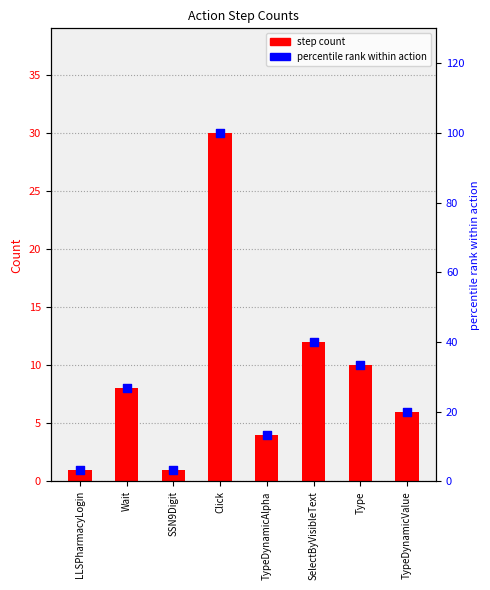

Is the value of percentile rank within action at SSN9Digit greater than the value of step count at TypeDynamicAlpha?

No